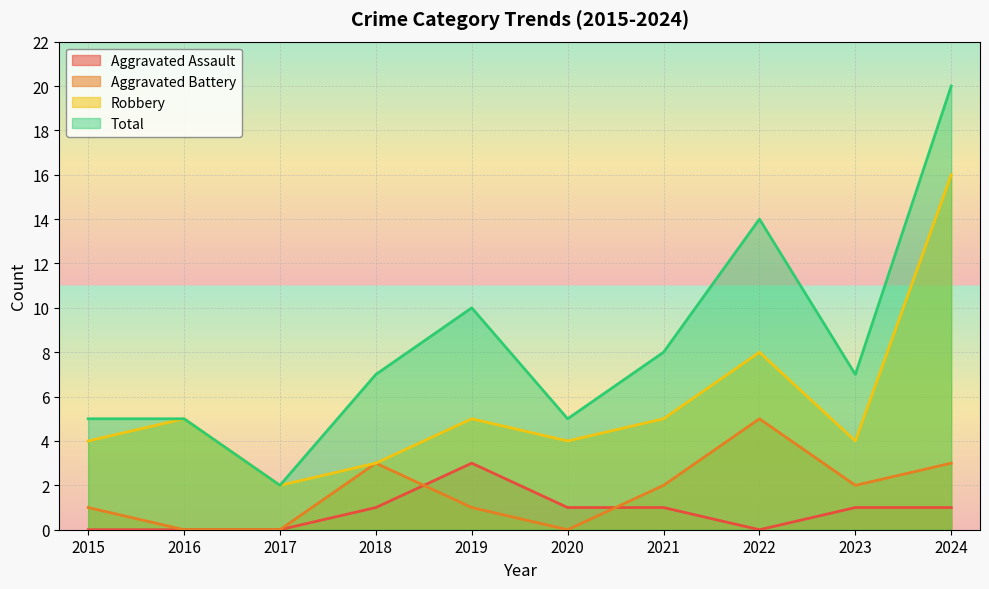

At which label is Total closest to 11?

2019